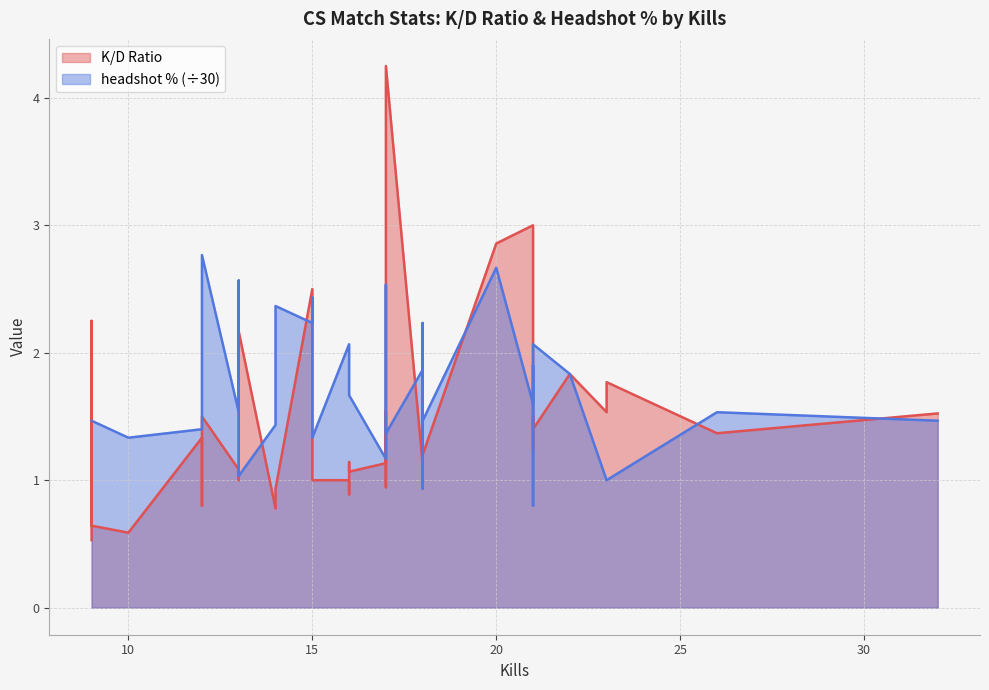

What is the value of the headshot % (÷30) point at the 16th from the left?

1.5